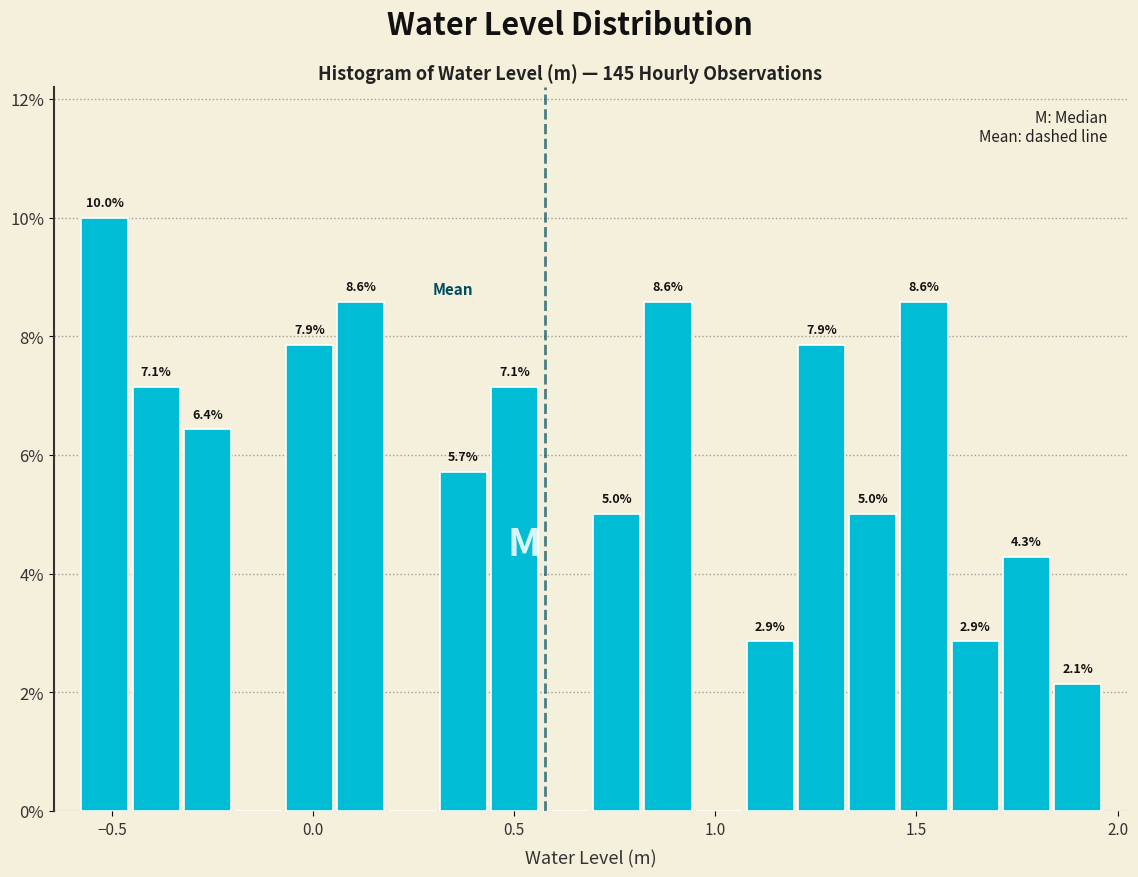

Around what value on the x-axis is the tallest bar? Give the approximate position of its centre, as read against the axis.

-0.50